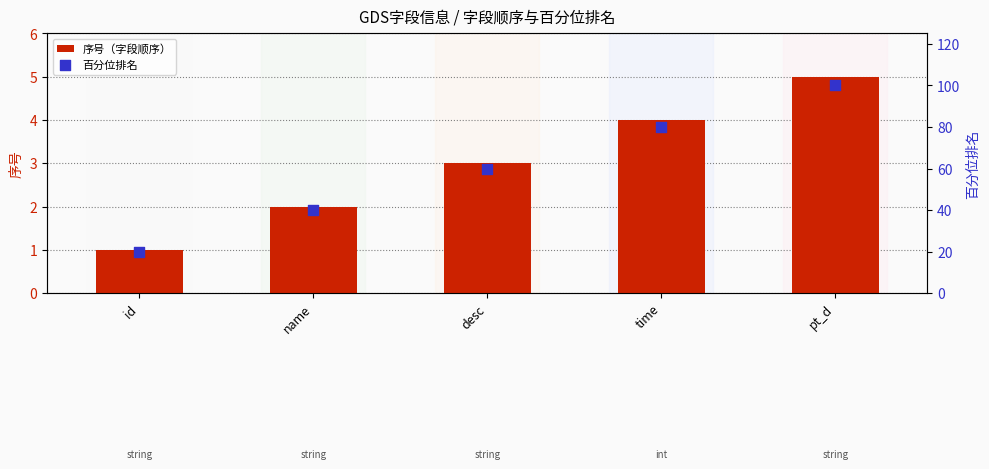

Which series has the largest Y range (max minus min)?

百分位排名